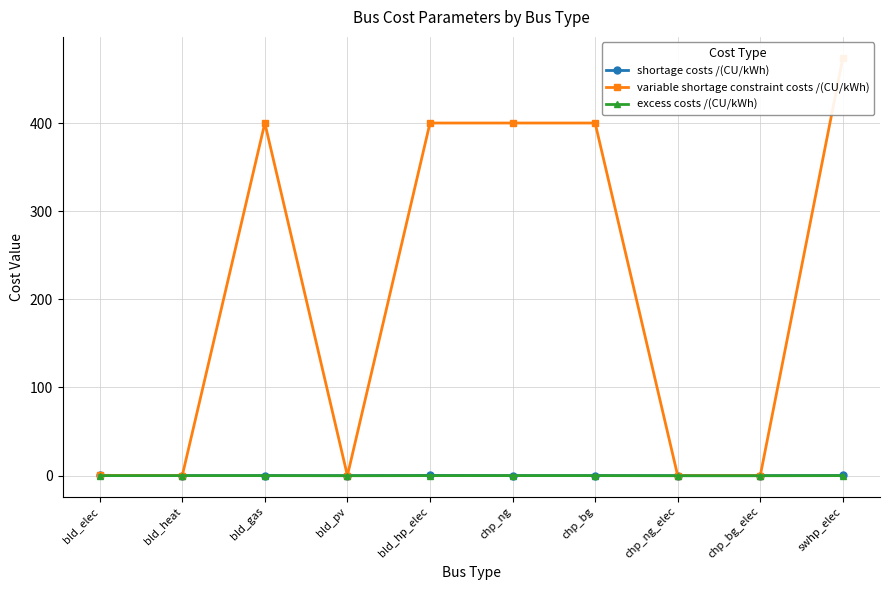

Which series has the largest range (max minus min)?

variable shortage constraint costs /(CU/kWh)